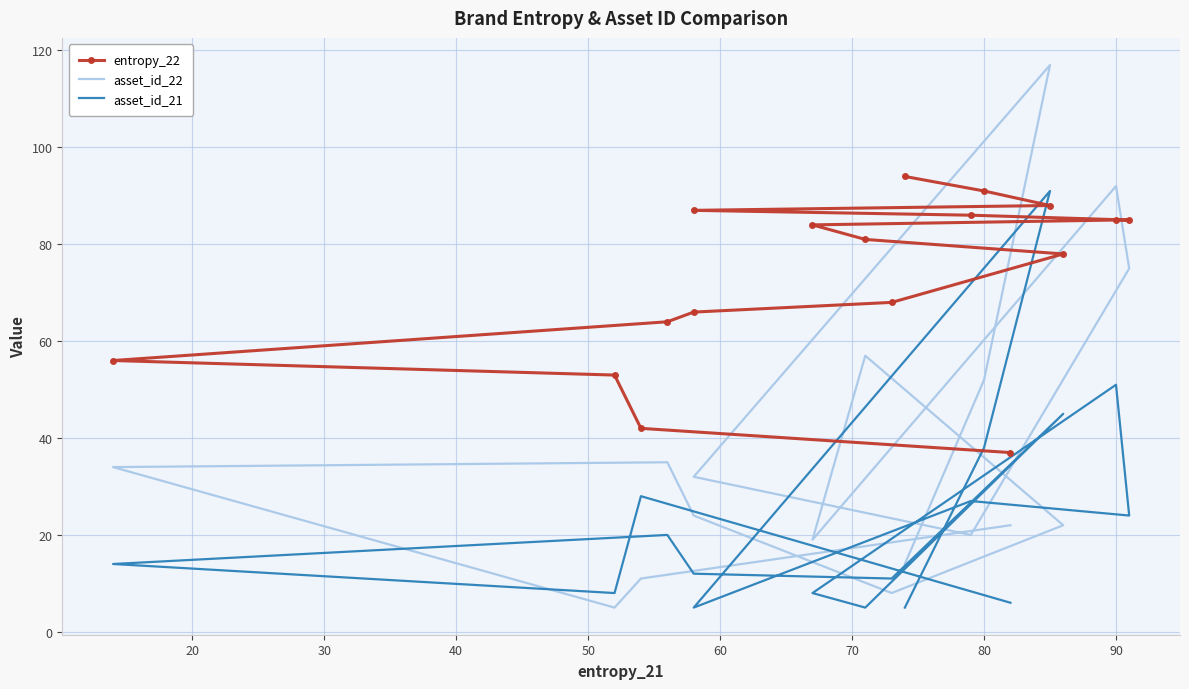

Is it true that asset_id_21 equals 20 at 50?

True